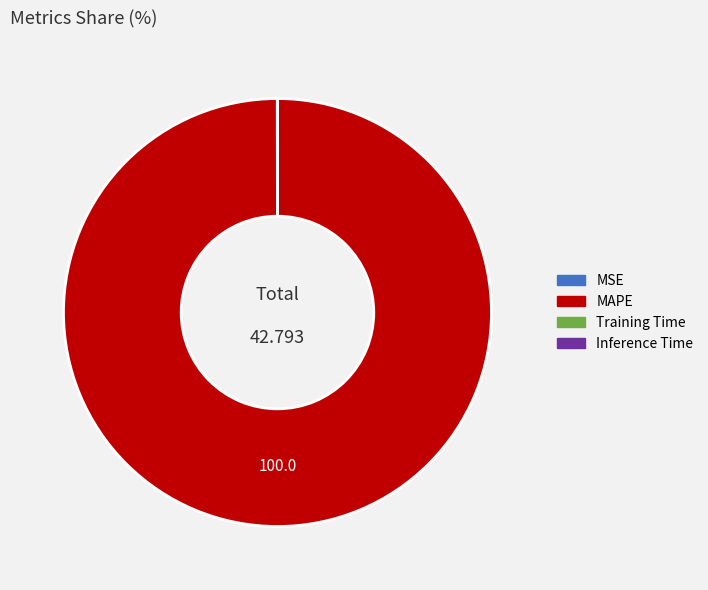

Which category has the biggest portion of the pie?

MAPE